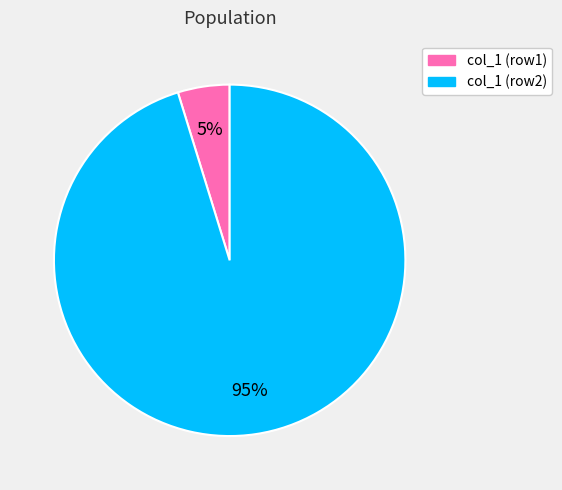

Is there a majority slice in this chart?

Yes